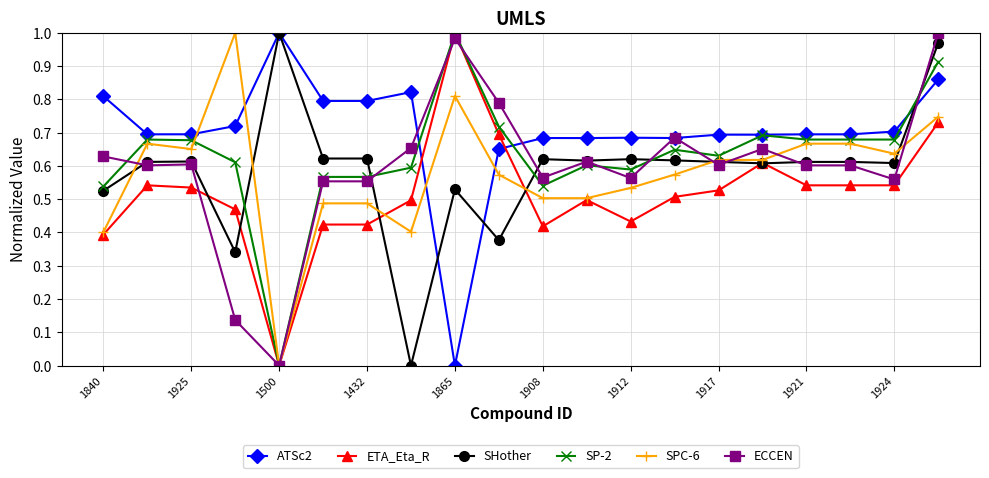

Which series ends up on top after the final intersection of SHother and SP-2?

SHother